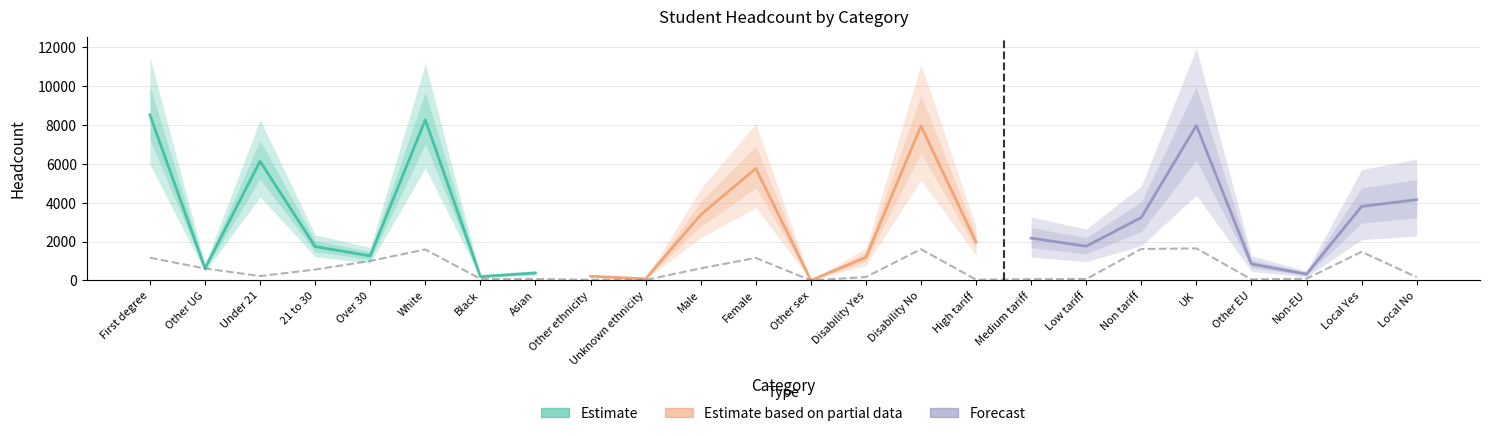

The chart shows a value of 620 at Male. True or false?

True